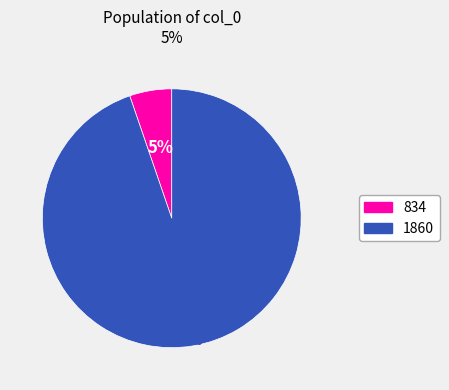

What percentage is the 1860 slice, to the nearest percent?

95%